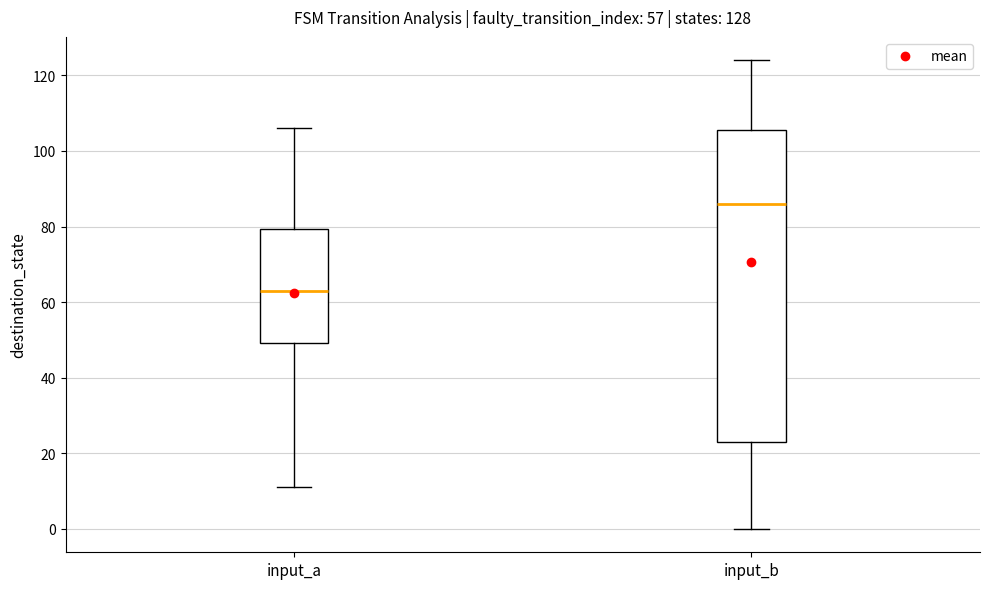

Which box has the highest median line?

input_b